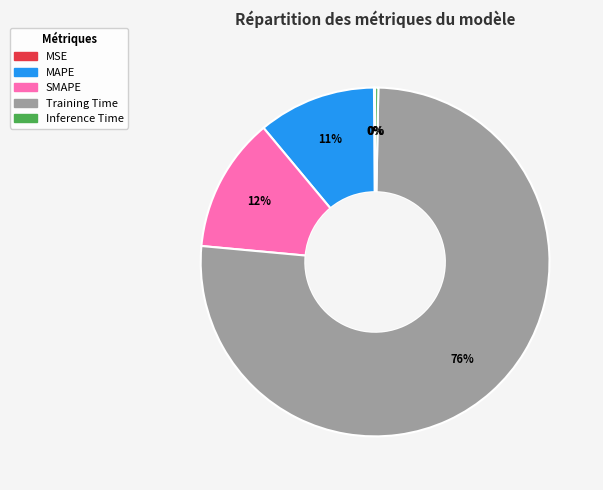

Is it true that MAPE is 11% of the pie?

True